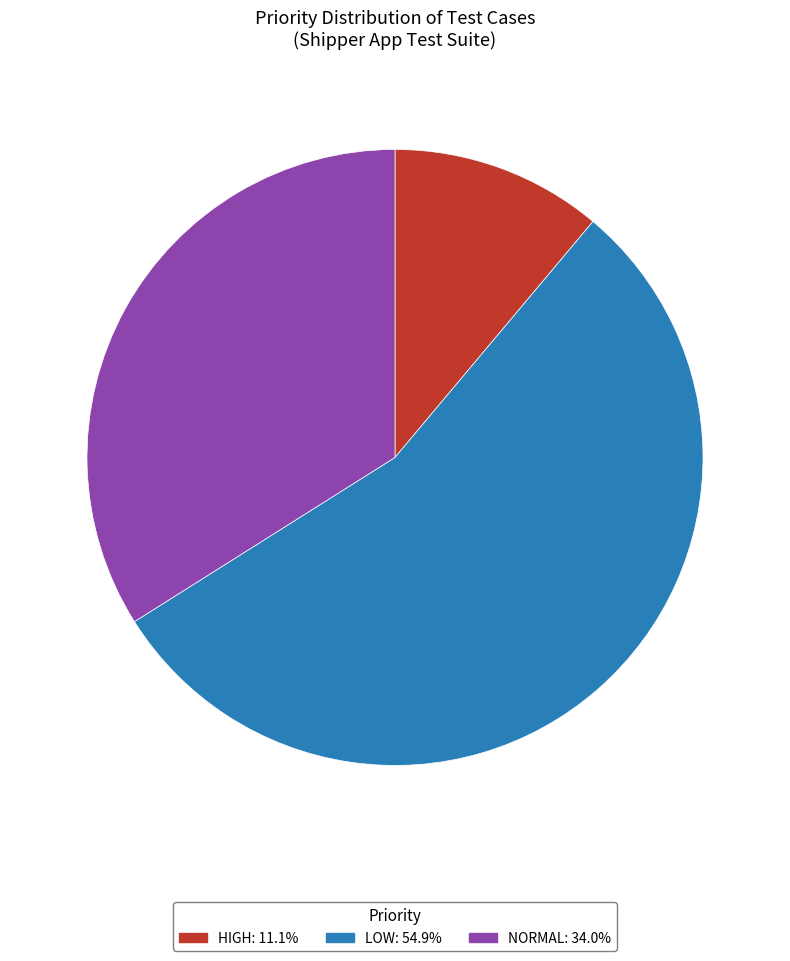

Approximately how many times larger is the value at HIGH compared to LOW?

0.2